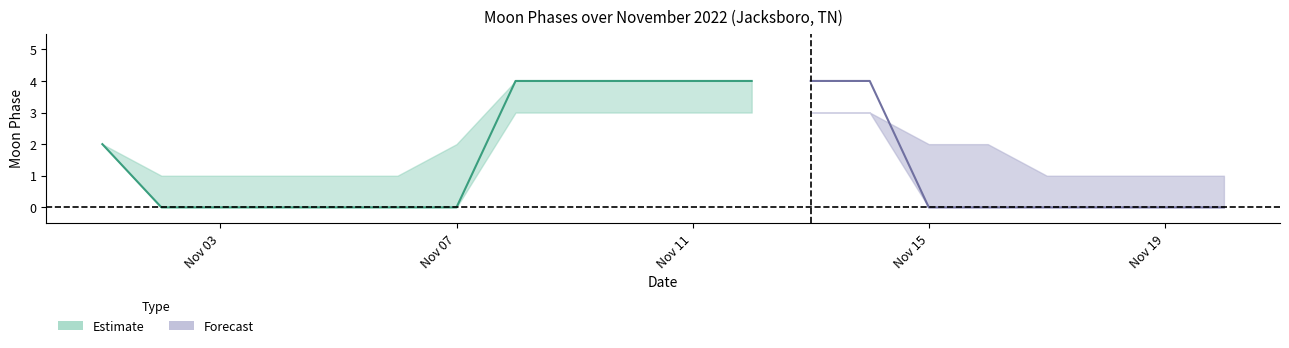

Reading left to right, list all the values displayed in this chart.

Moon Phases: 2022-11-01=2	2022-11-02=0	2022-11-03=0	2022-11-04=0	2022-11-05=0	2022-11-06=0	2022-11-07=0	2022-11-08=4	2022-11-09=4	2022-11-10=4	2022-11-11=4	2022-11-12=4	2022-11-13=4	2022-11-14=4	2022-11-15=0	2022-11-16=0	2022-11-17=0	2022-11-18=0	2022-11-19=0	2022-11-20=0
Moon Phases upper: 2022-11-01=2	2022-11-02=1	2022-11-03=1	2022-11-04=1	2022-11-05=1	2022-11-06=1	2022-11-07=2	2022-11-08=4	2022-11-09=4	2022-11-10=4	2022-11-11=4	2022-11-12=4	2022-11-13=3	2022-11-14=3	2022-11-15=2	2022-11-16=2	2022-11-17=1	2022-11-18=1	2022-11-19=1	2022-11-20=1
Moon Phases lower: 2022-11-01=2	2022-11-02=0	2022-11-03=0	2022-11-04=0	2022-11-05=0	2022-11-06=0	2022-11-07=0	2022-11-08=3	2022-11-09=3	2022-11-10=3	2022-11-11=3	2022-11-12=3	2022-11-13=3	2022-11-14=3	2022-11-15=0	2022-11-16=0	2022-11-17=0	2022-11-18=0	2022-11-19=0	2022-11-20=0